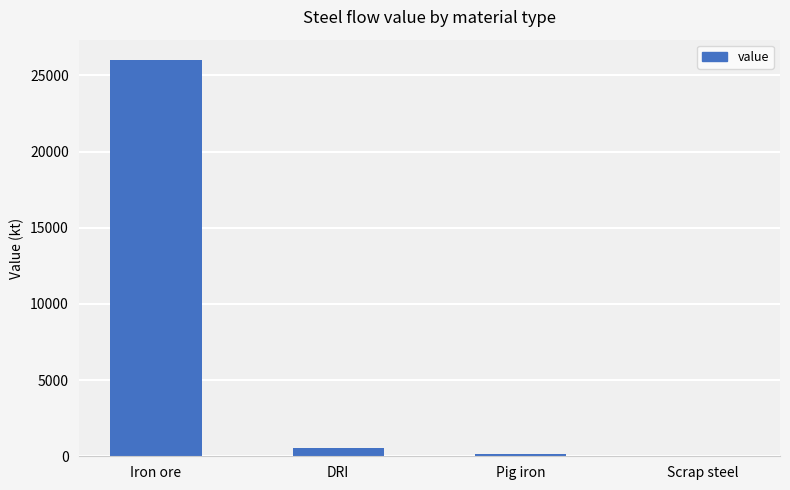

Does the chart contain stacked bars?

No